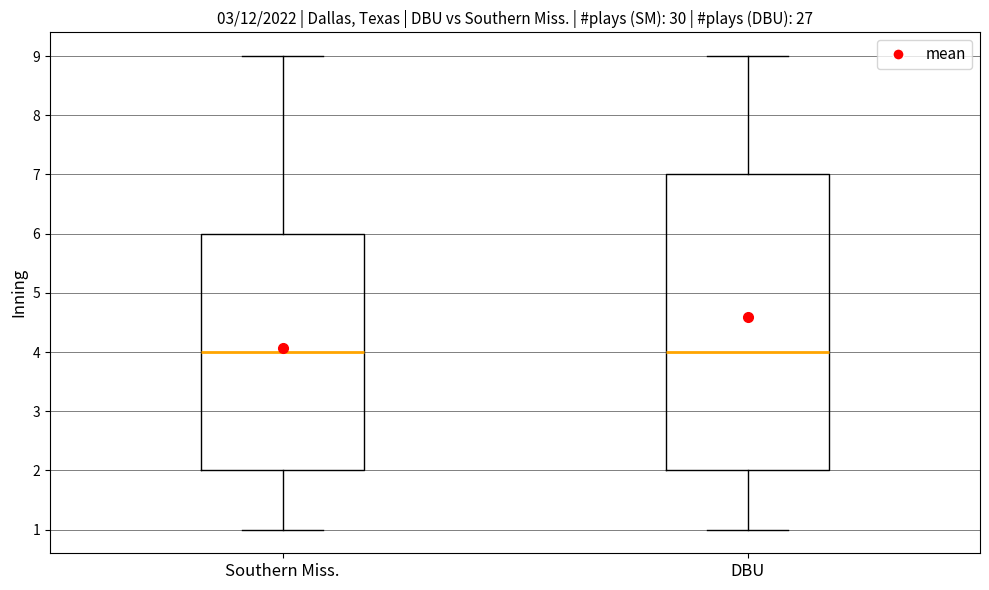

Where is the upper edge of the box for Southern Miss. on the y-axis? The values are not printed on the chart, so give them approximately, as read against the axis.

6